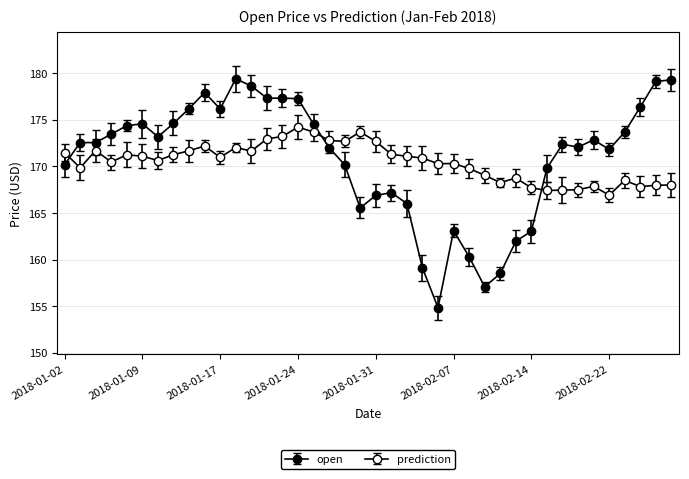

Does the chart display data point markers on the line(s)?

Yes